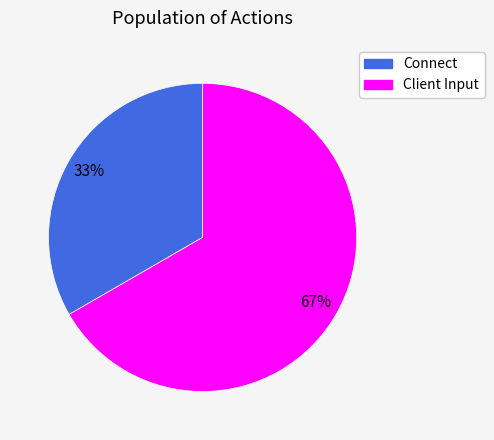

Approximately how many times larger is the value at Client Input compared to Connect?

2.0